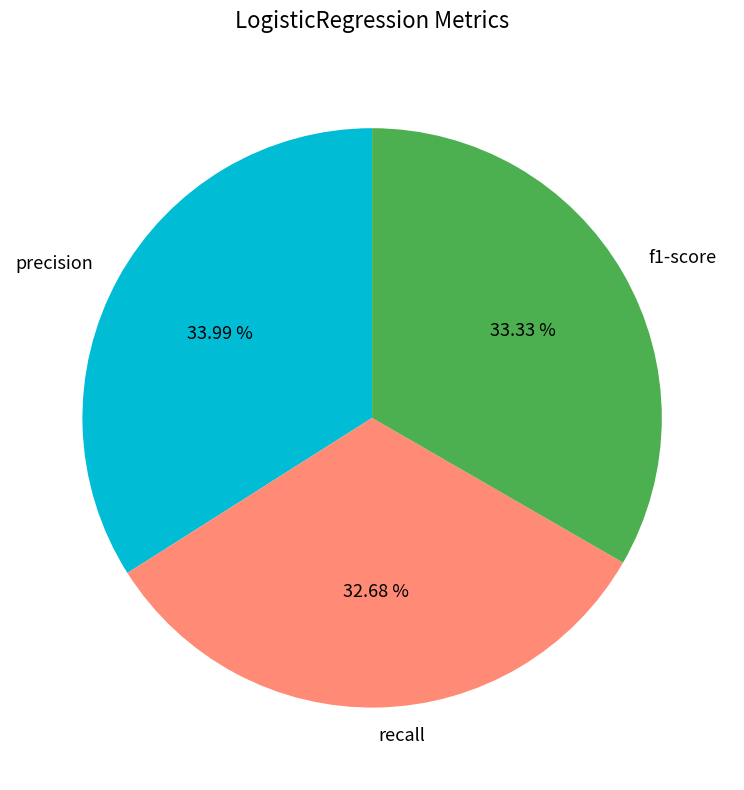

To the nearest percent, what portion does recall represent?

33%